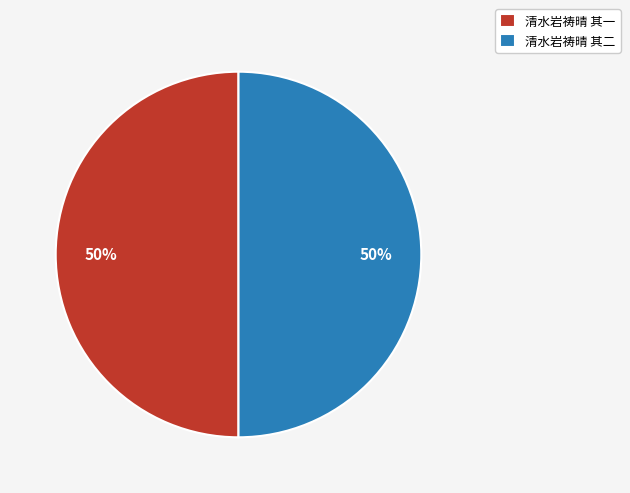

Count the number of slices in the pie.

2